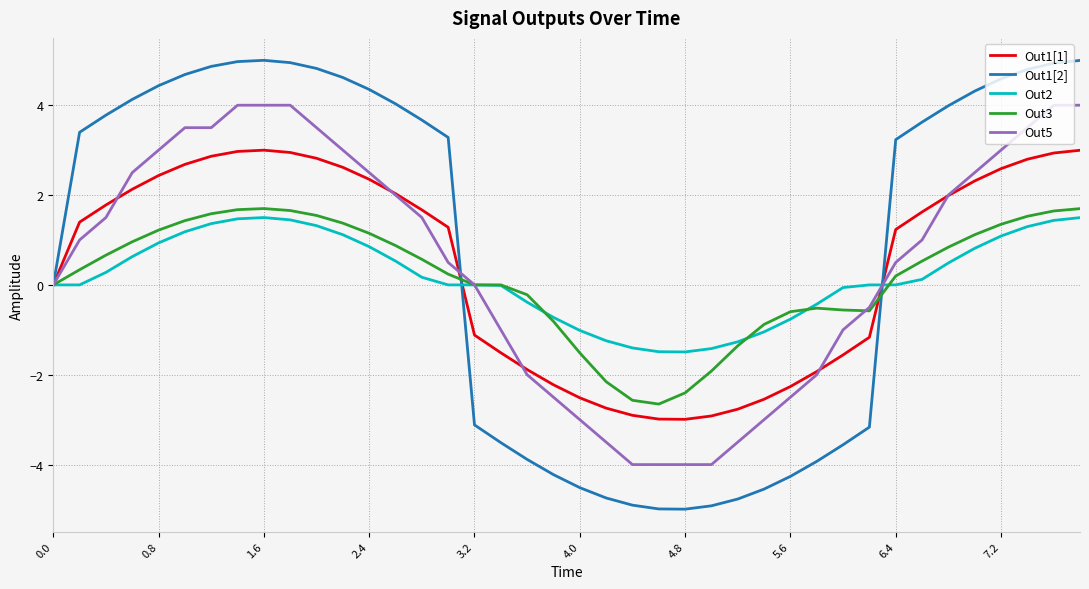

Which series has the largest range (max minus min)?

Out1[2]